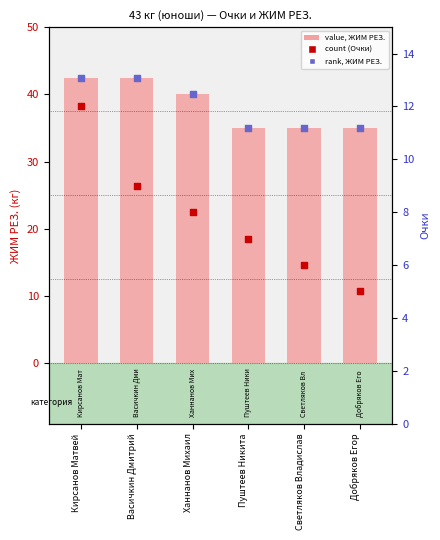

At how many categories does at least one series exceed 27?

6